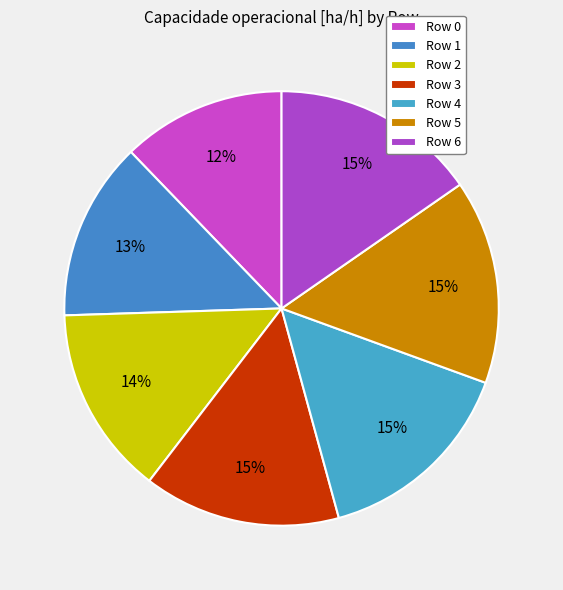

What percentage is the Row 2 slice, to the nearest percent?

14%